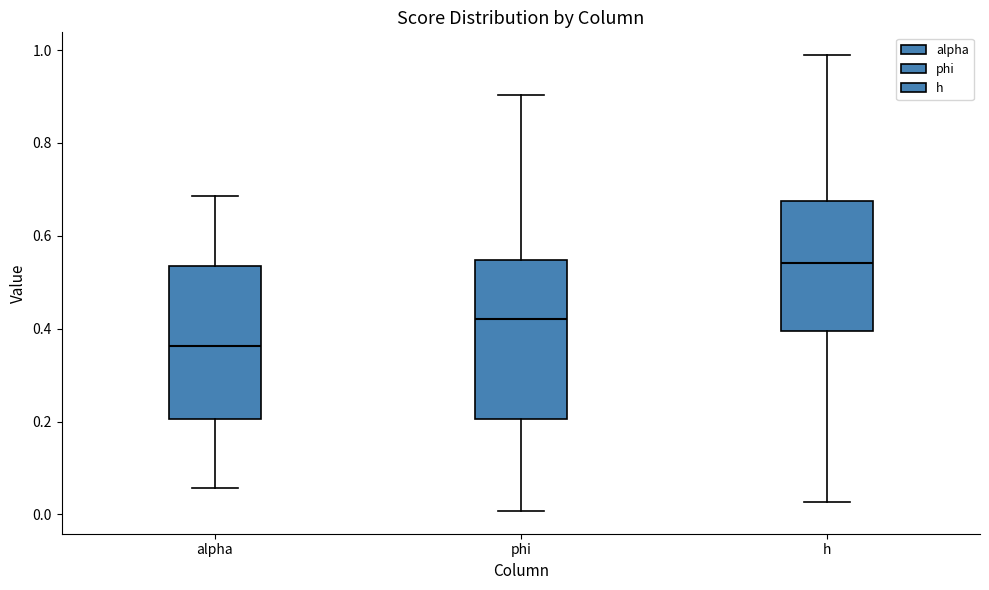

Reading left to right, transcribe this box plot: for each box, give where its median line is, the range the box spans, and where its two whiskers end, as read against the y-axis. The values are not printed on the chart, so give them approximately, as read against the axis.

alpha: median 0.36, box 0.20 to 0.54, whiskers 0.06 to 0.68
phi: median 0.42, box 0.20 to 0.54, whiskers 0.00 to 0.90
h: median 0.54, box 0.40 to 0.68, whiskers 0.02 to 0.98